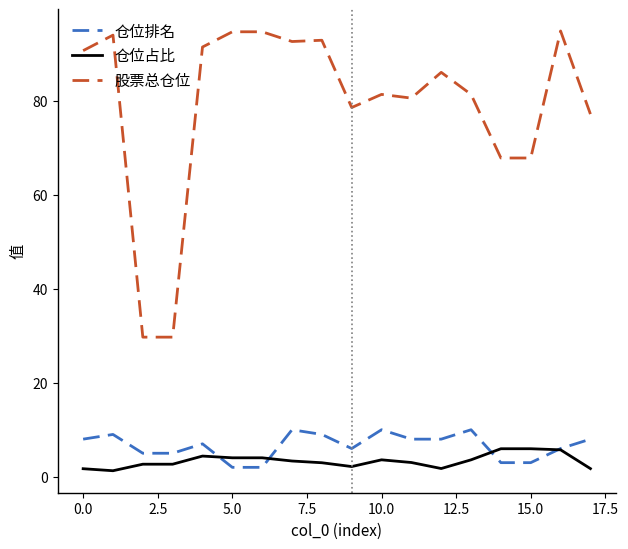

Which series has the largest total across all categories?

股票总仓位